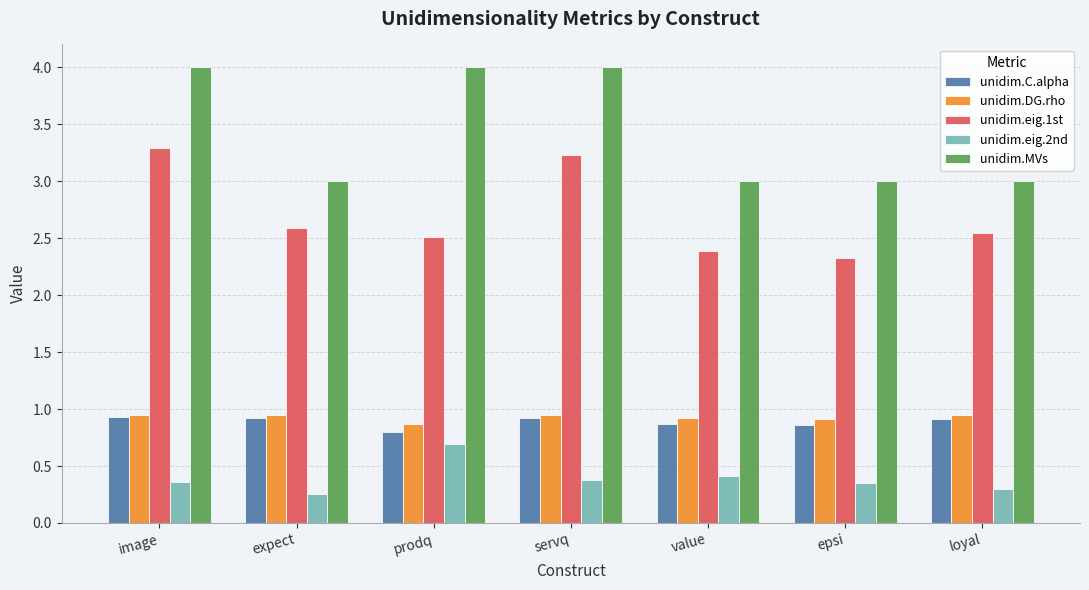

What is the sum of the unidim.DG.rho values at expect and epsi?

1.9